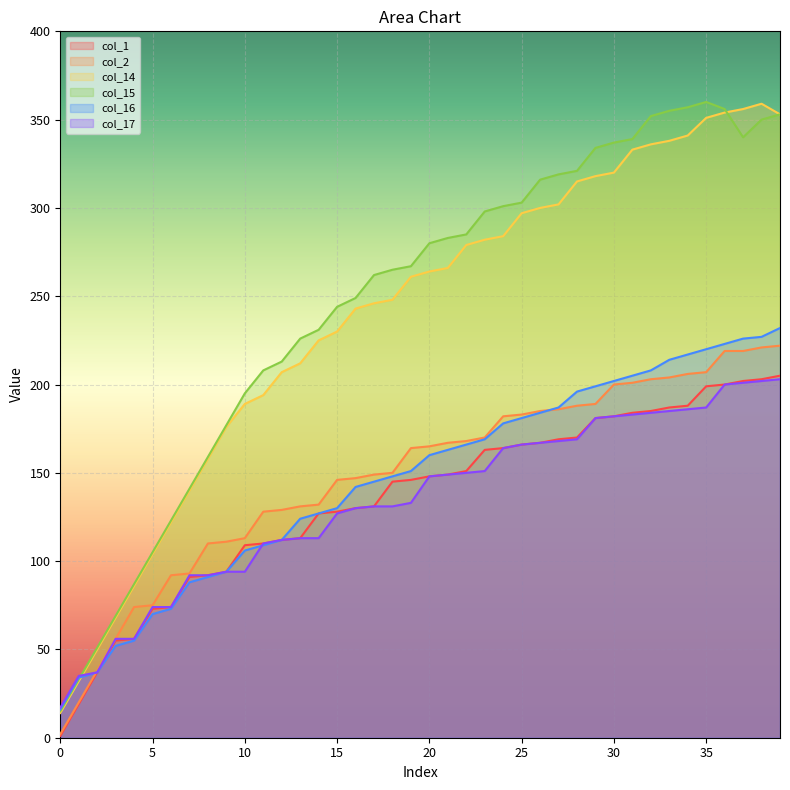

What is the spread (max minus min) of values at 21?

134